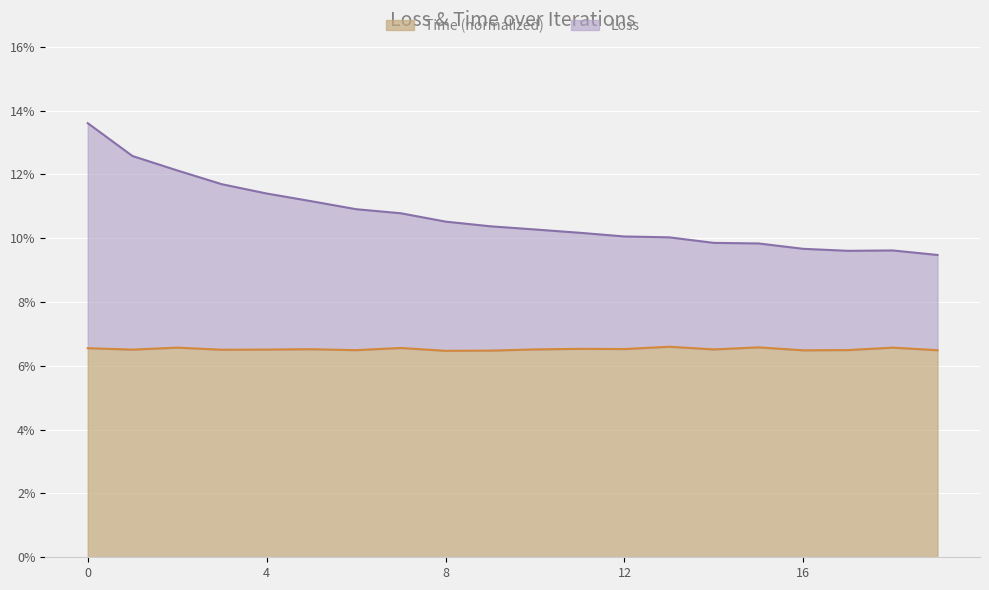

What is the minimum value shown in the chart?

0.1